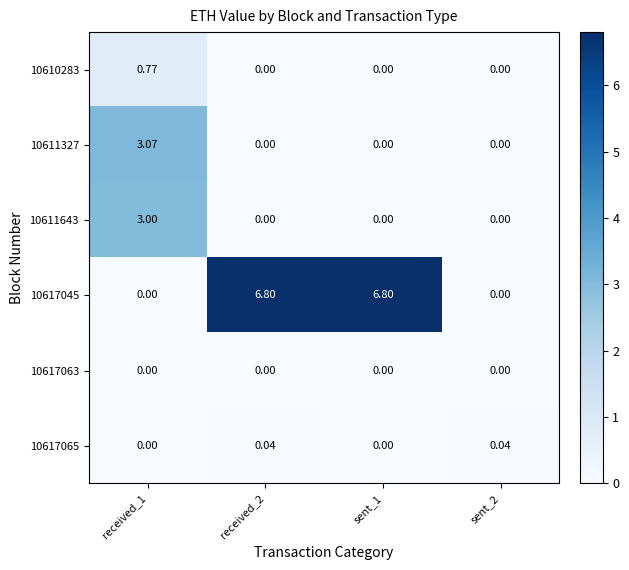

How many series are shown in this chart?

6